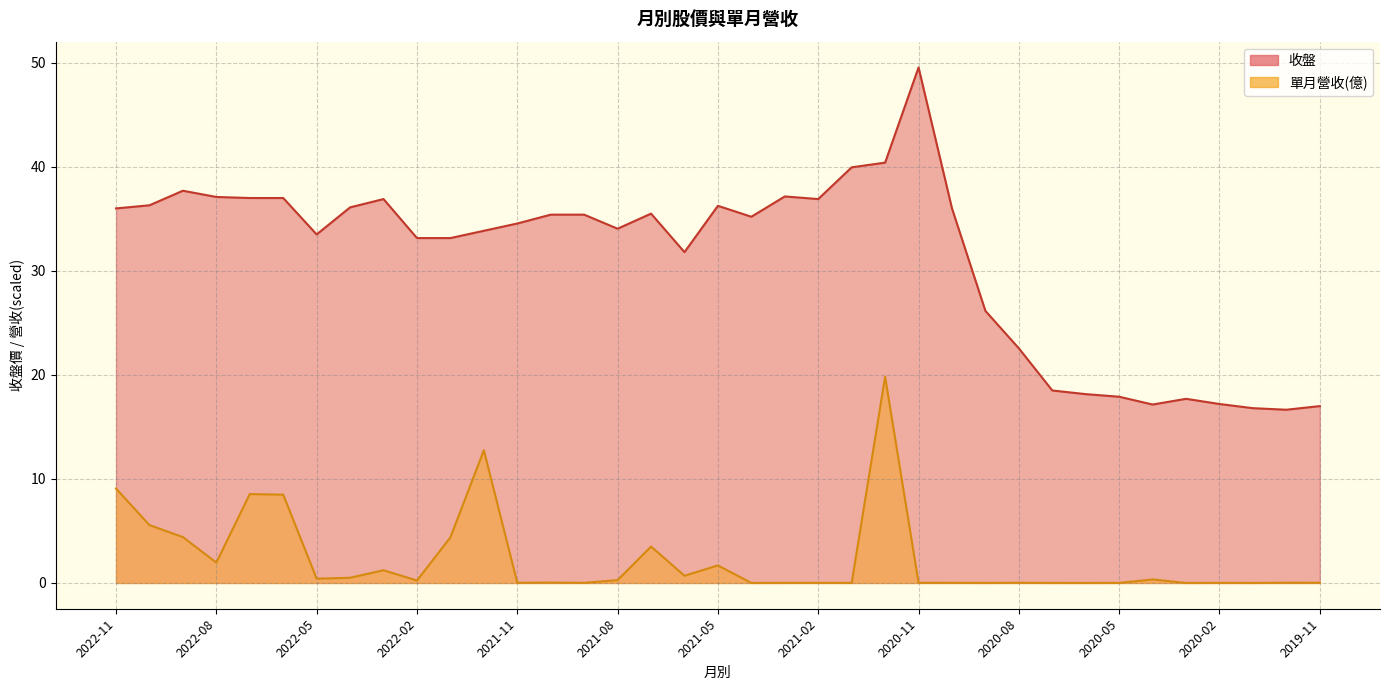

What position from the left is 2021-10?

14